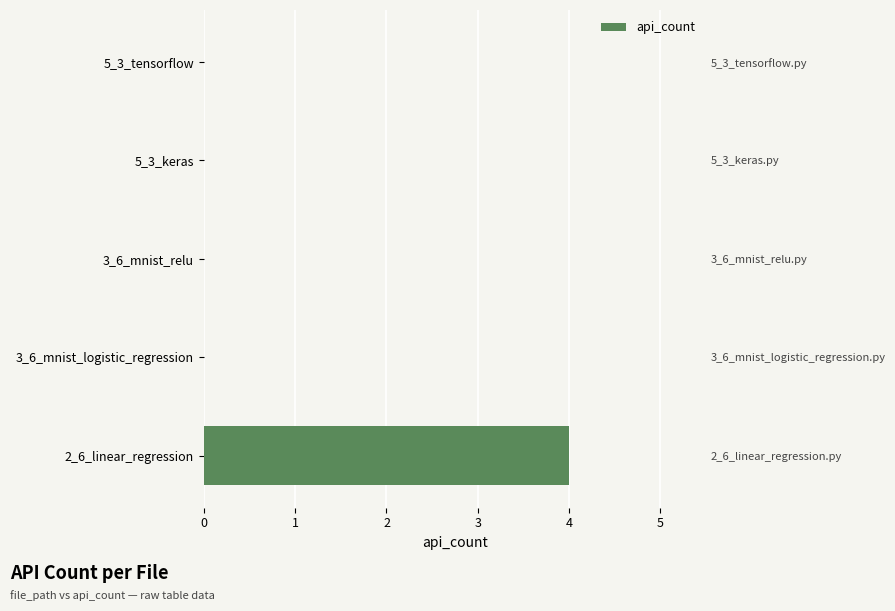

What is the maximum value shown in the chart?

4